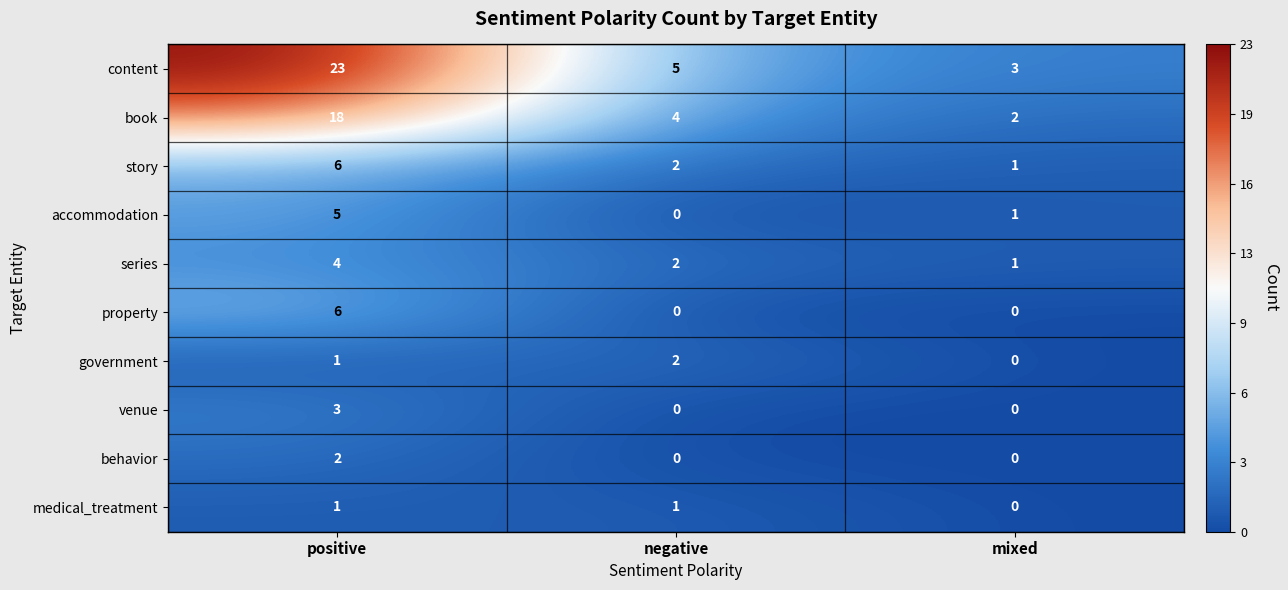

Rank the categories by government value from highest to lowest.

negative, positive, mixed